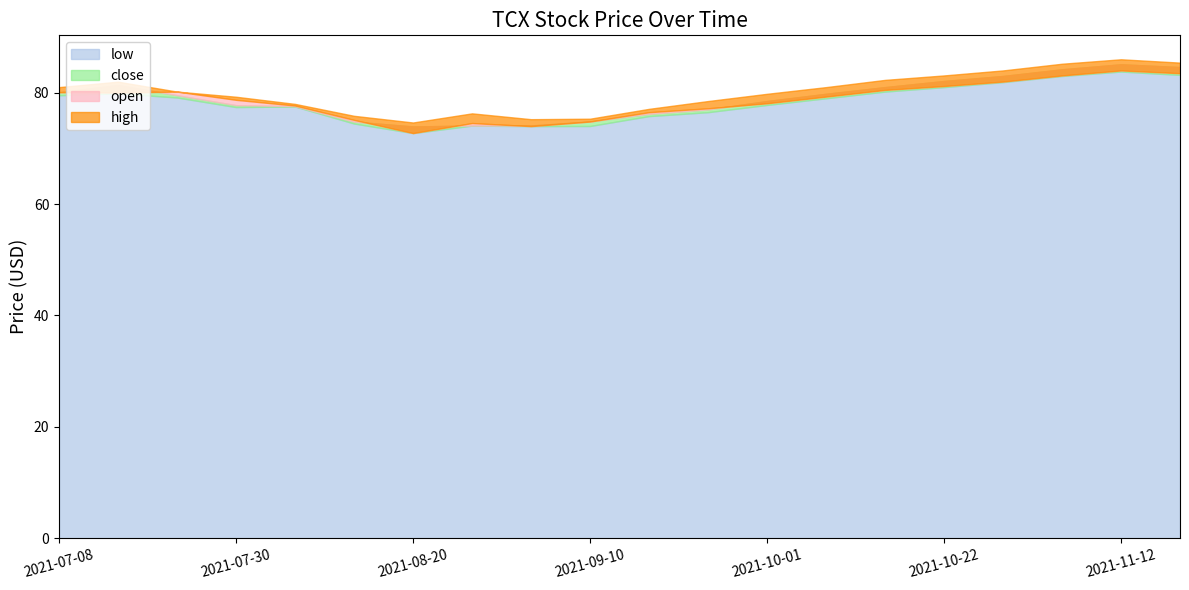

Which category has the lowest value in the low series?

2021-08-20